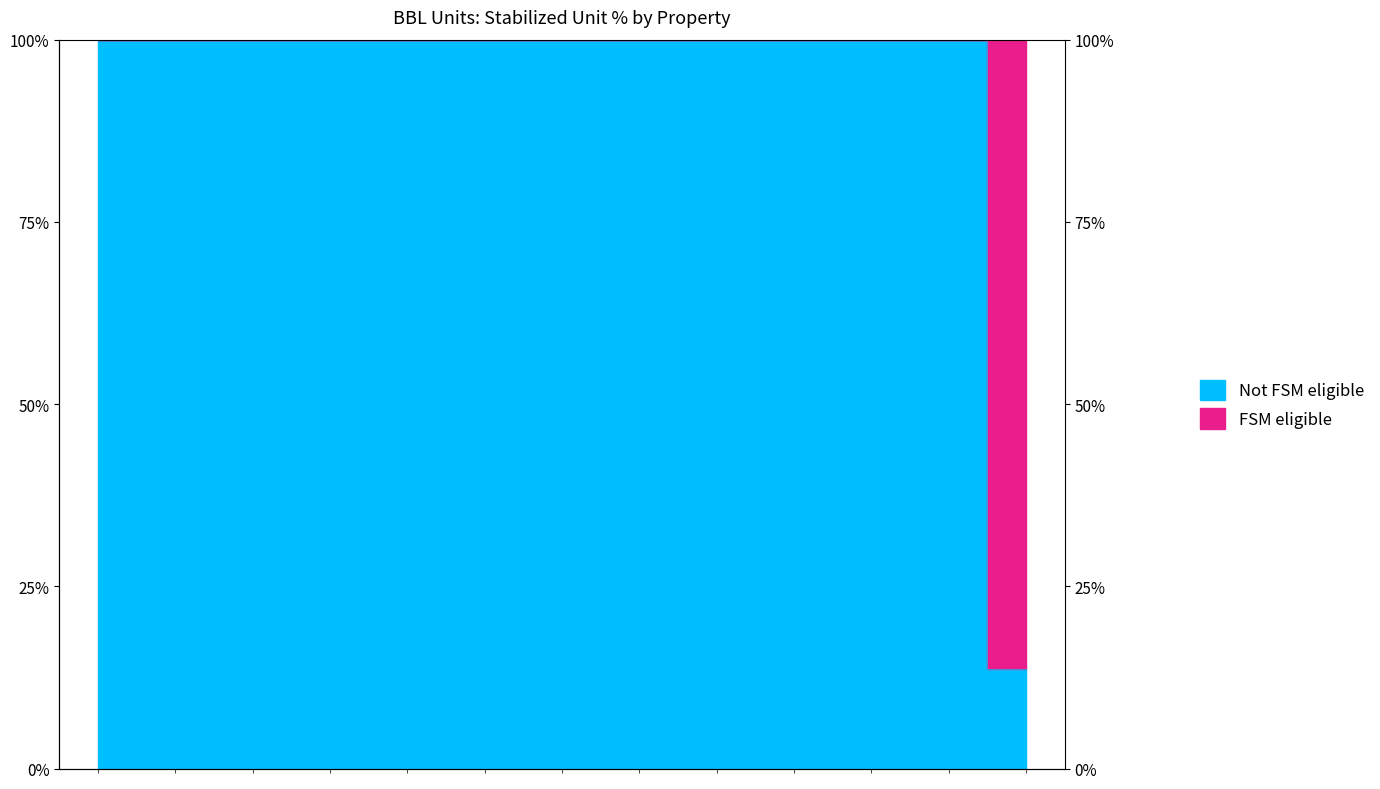

Reading right to left, list all the values displayed in this chart.

0.1	1.0	1.0	1.0	1.0	1.0	1.0	1.0	1.0	1.0	1.0	1.0	1.0